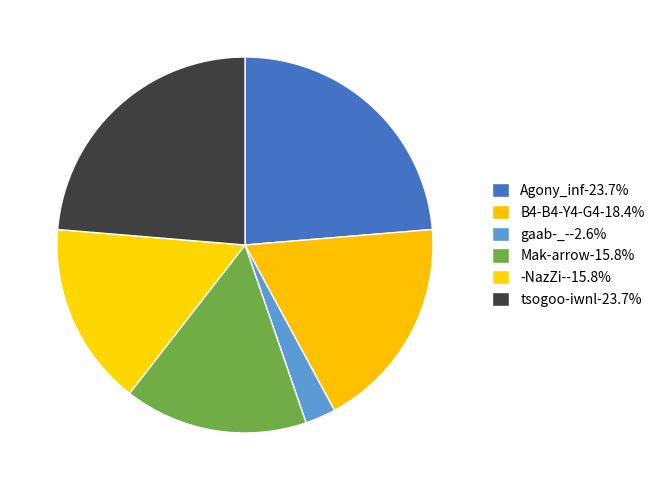

Count the number of slices in the pie.

6